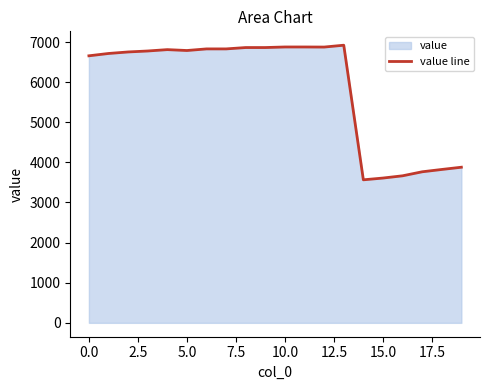

What is the smallest value displayed?

3565